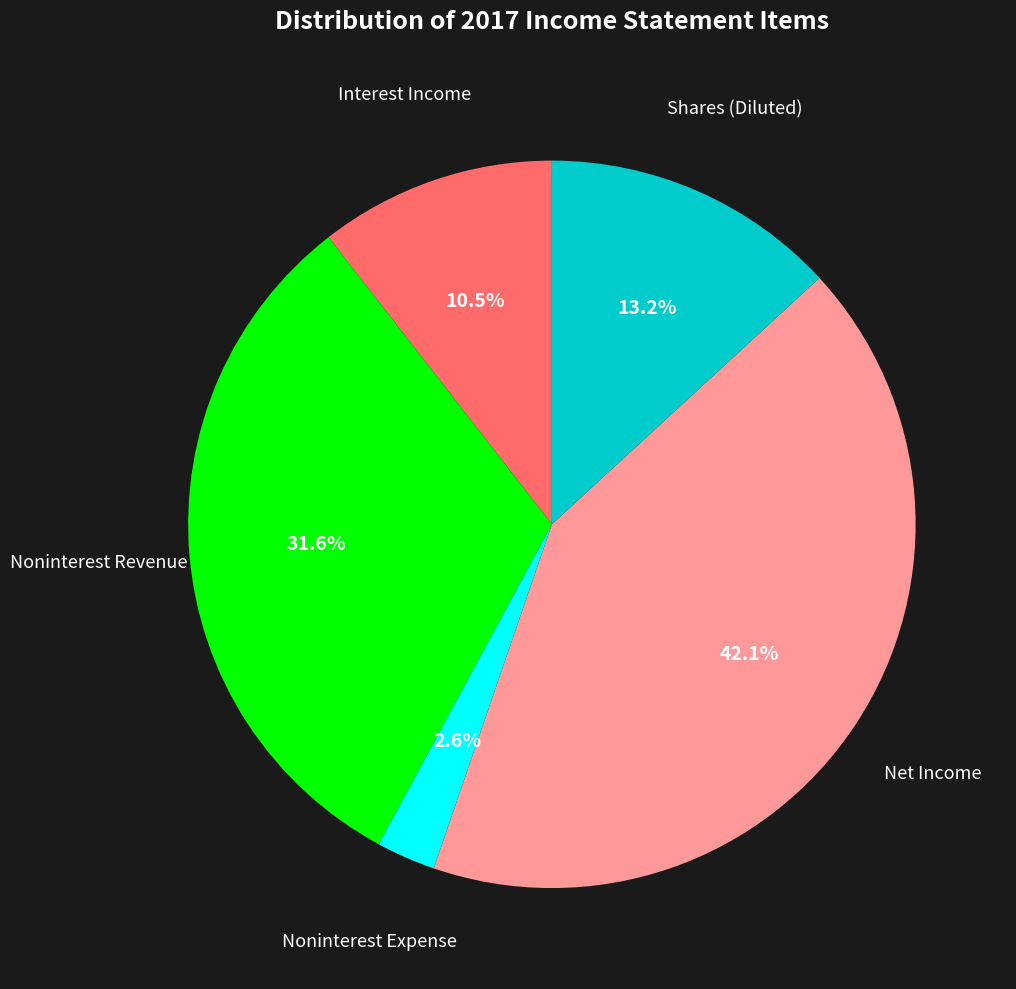

Is there any slice that represents more than half of the pie?

No